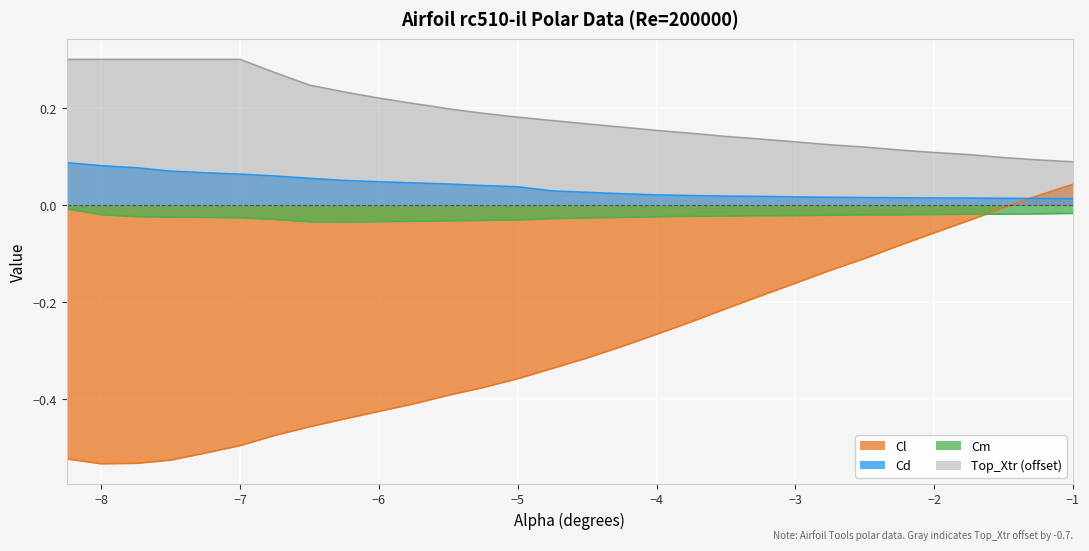

What position from the right is -1.0?

1